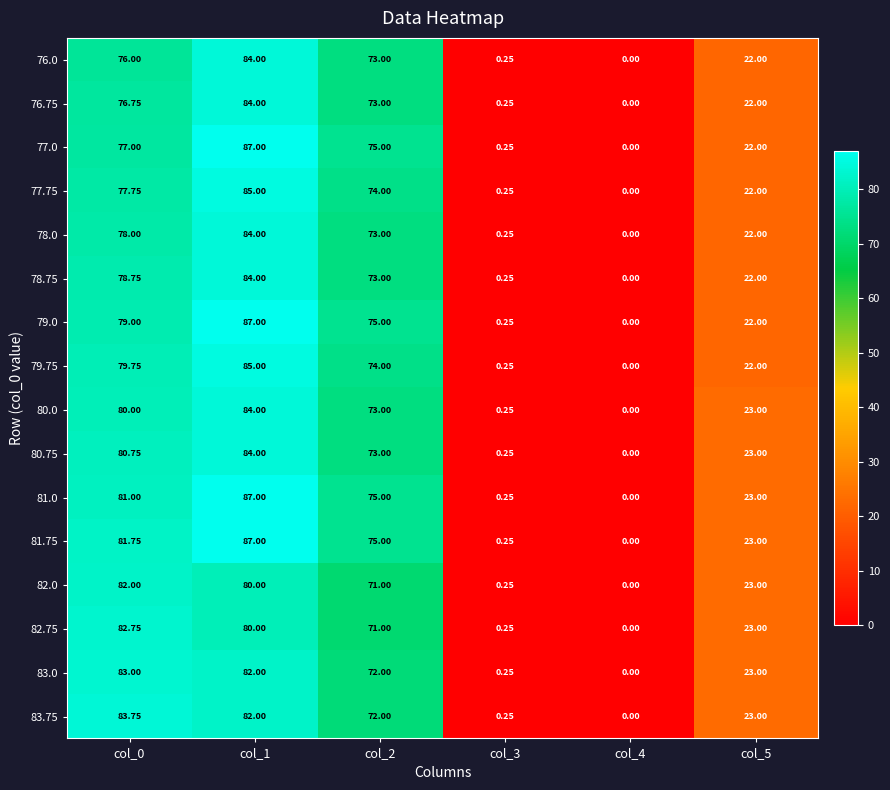

Is the value of 78.0 at col_3 greater than the value of 82.75 at col_5?

No